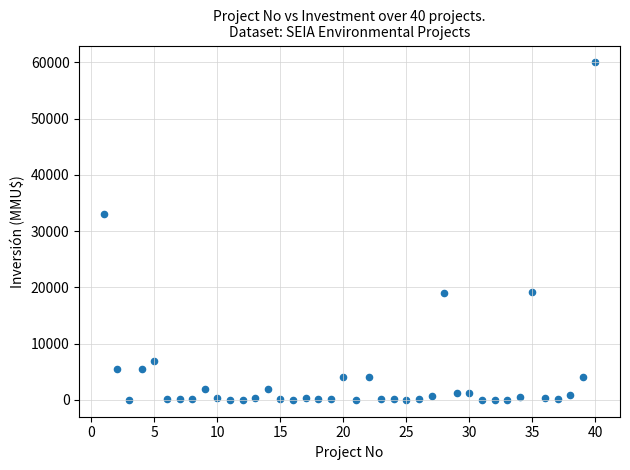

What is the range of Y values (max minus min)?

60000